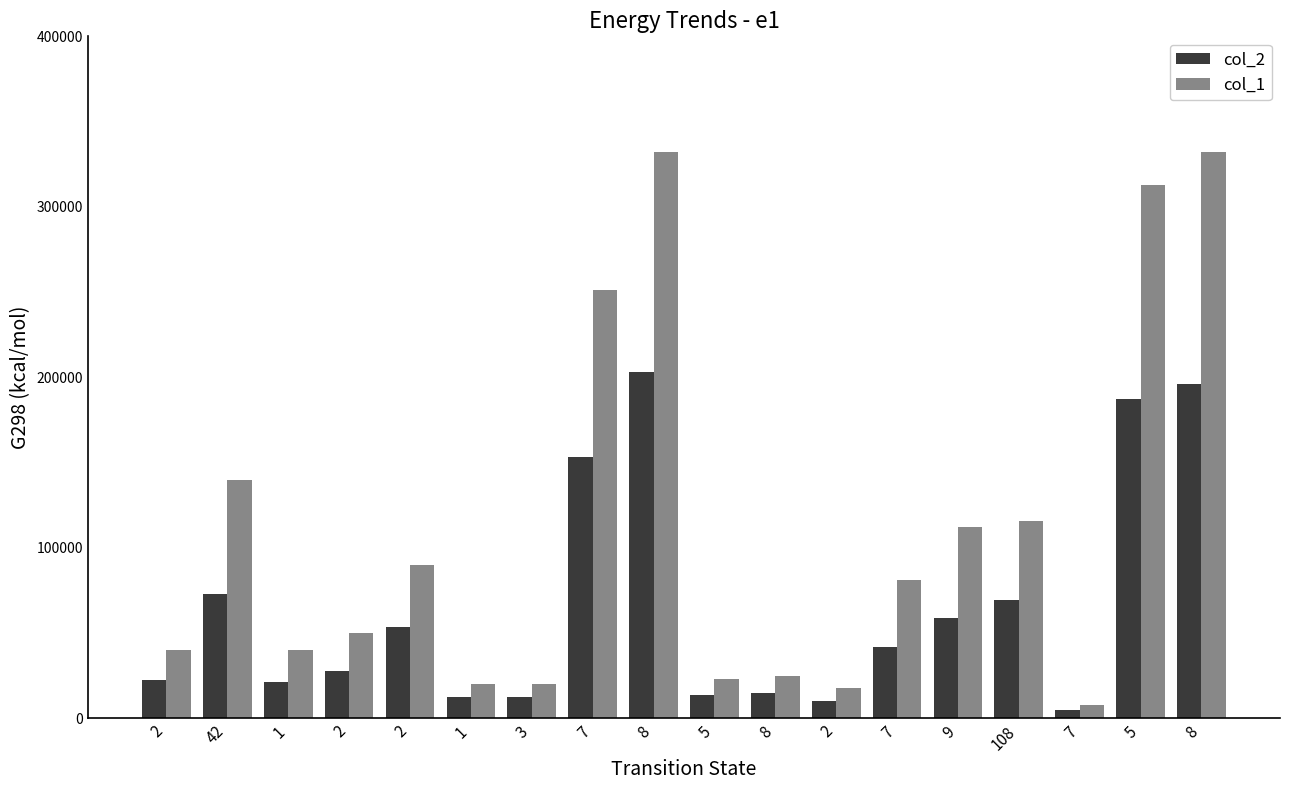

What is the total value across all series at 3?

32310